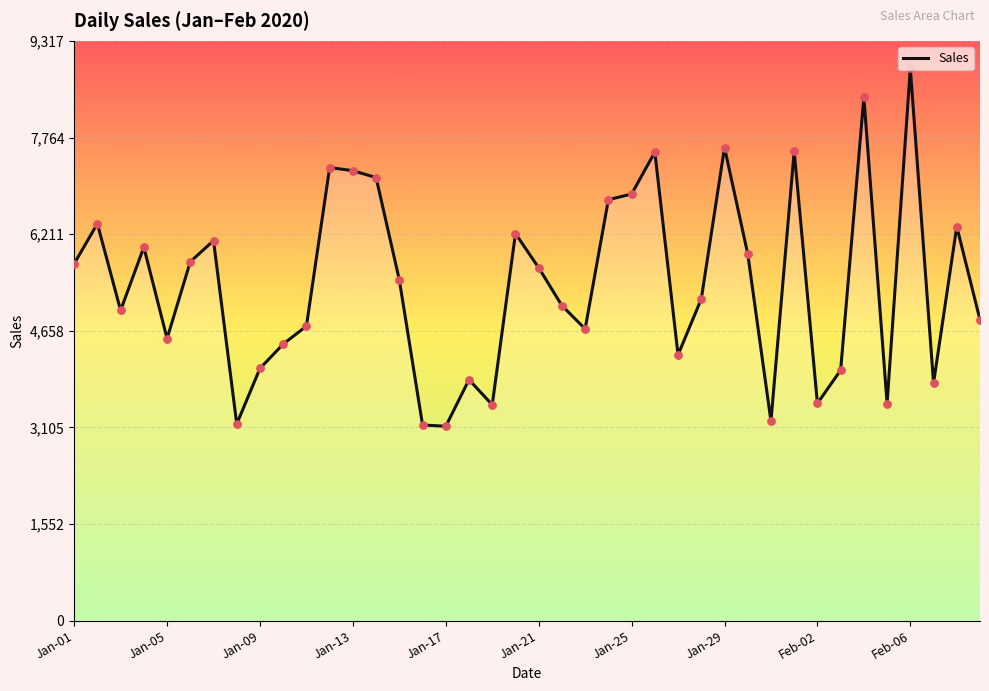

What is the smallest value displayed?

3123